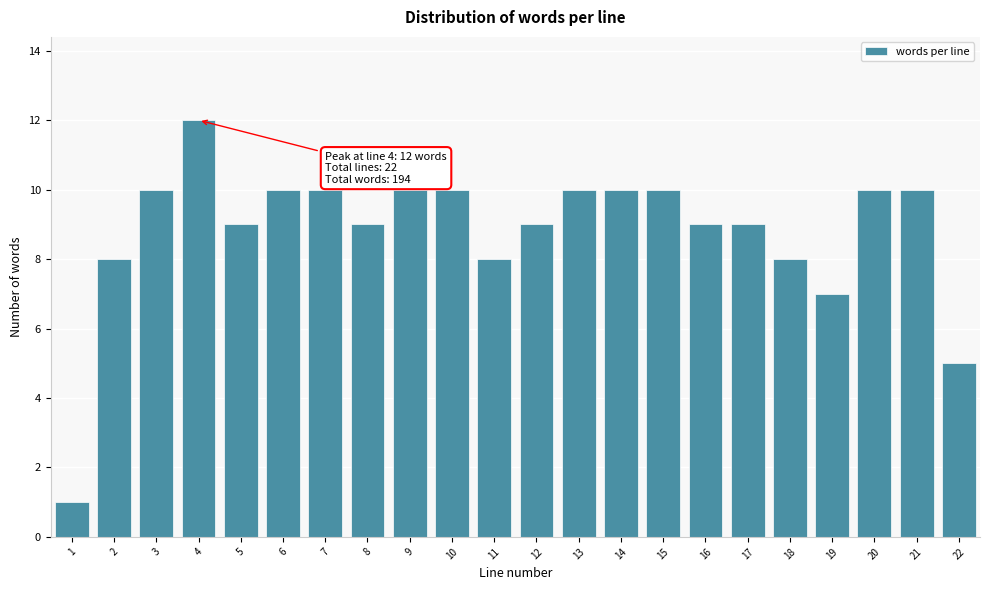

Reading right to left, extract all data points from this chart.

22=5	21=10	20=10	19=7	18=8	17=9	16=9	15=10	14=10	13=10	12=9	11=8	10=10	9=10	8=9	7=10	6=10	5=9	4=12	3=10	2=8	1=1